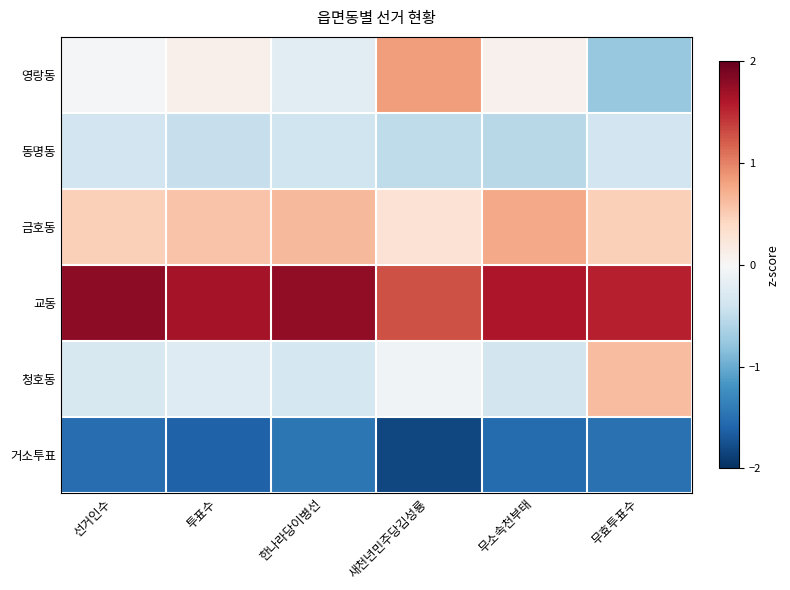

Reading left to right, transcribe all the data shown in this chart.

영랑동: 선거인수=-0.0	투표수=0.1	한나라당이병선=-0.2	새천년민주당김성룡=0.8	무소속천부태=0.1	무효투표수=-0.8
동명동: 선거인수=-0.4	투표수=-0.5	한나라당이병선=-0.4	새천년민주당김성룡=-0.5	무소속천부태=-0.6	무효투표수=-0.4
금호동: 선거인수=0.5	투표수=0.6	한나라당이병선=0.7	새천년민주당김성룡=0.3	무소속천부태=0.8	무효투표수=0.5
교동: 선거인수=1.8	투표수=1.7	한나라당이병선=1.8	새천년민주당김성룡=1.3	무소속천부태=1.6	무효투표수=1.6
청호동: 선거인수=-0.3	투표수=-0.3	한나라당이병선=-0.4	새천년민주당김성룡=-0.1	무소속천부태=-0.4	무효투표수=0.6
거소투표: 선거인수=-1.5	투표수=-1.6	한나라당이병선=-1.4	새천년민주당김성룡=-1.8	무소속천부태=-1.5	무효투표수=-1.5